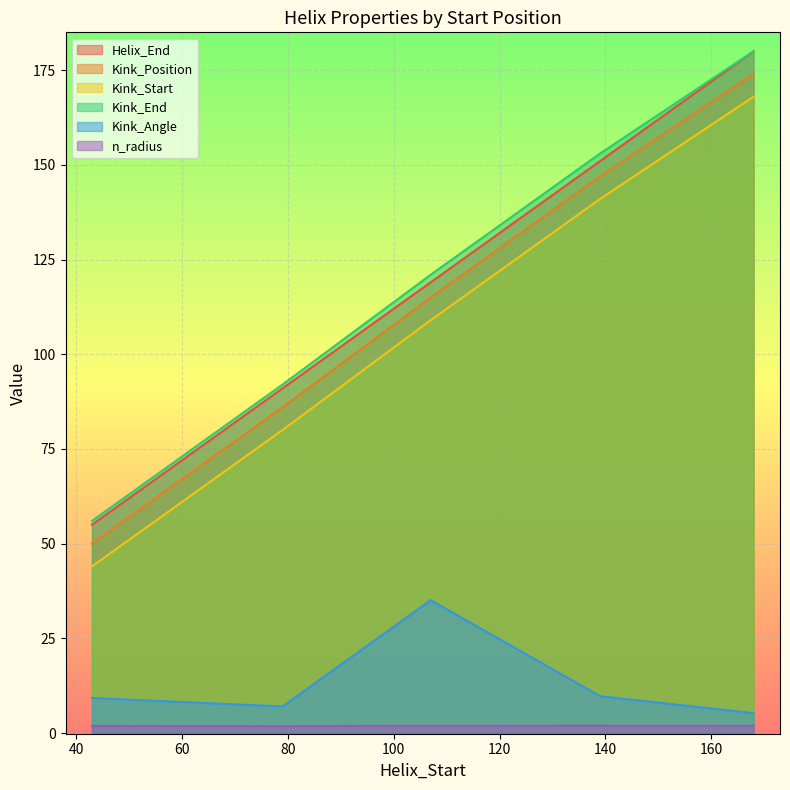

At which category does Kink_Angle reach its first local peak?

107